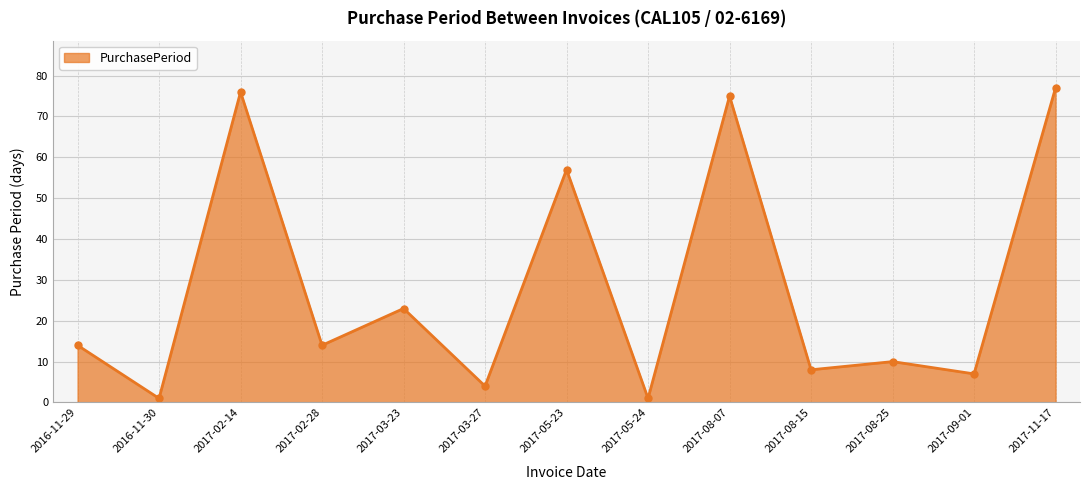

True or false: the data has more than 2 interior local peaks.

True